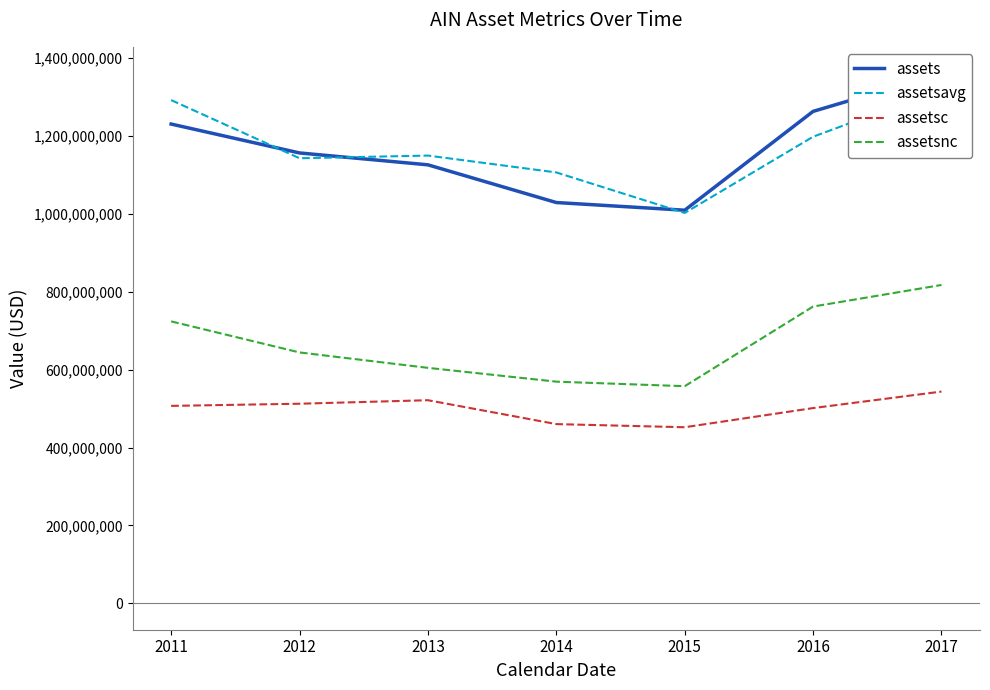

Does the chart have visible grid lines?

No